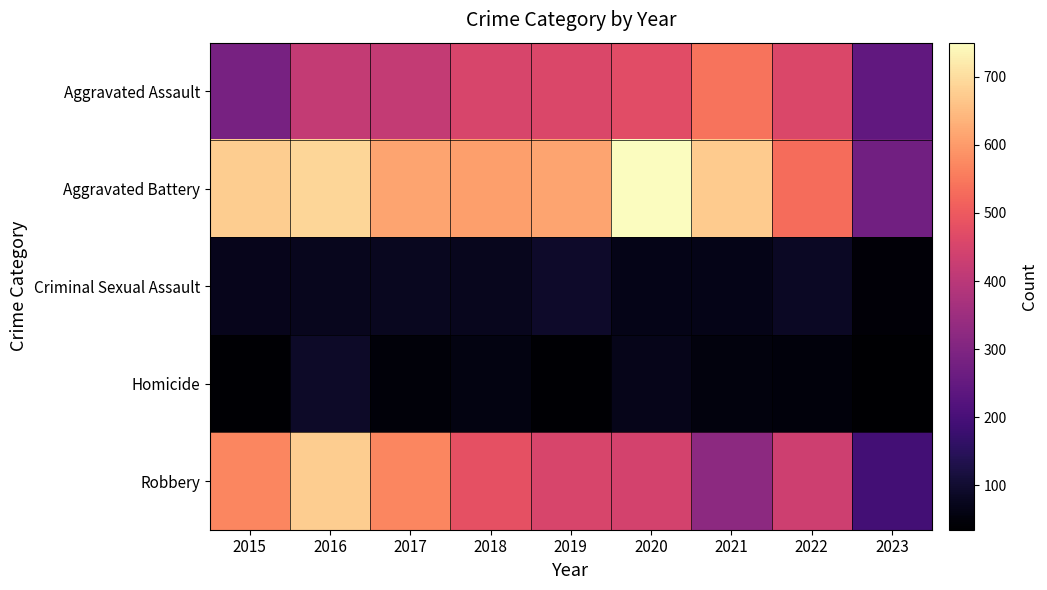

How many distinct data groups are displayed?

5